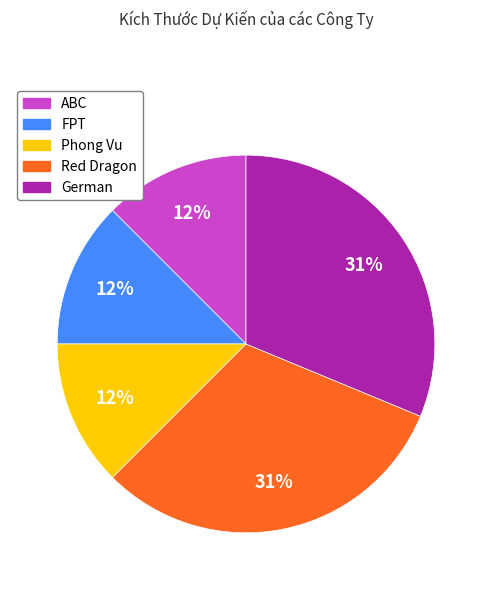

Which has a higher value, ABC or German?

German